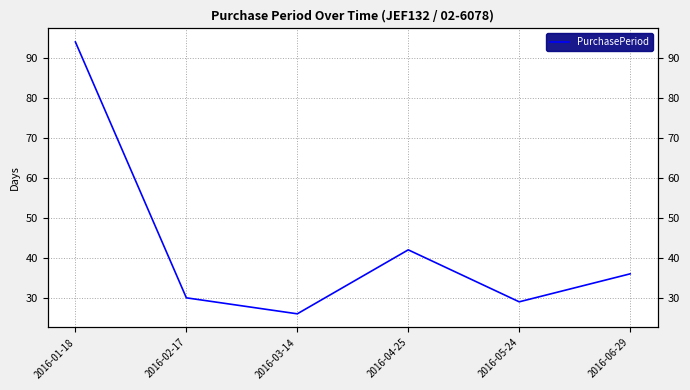

How many values are below 36?

3